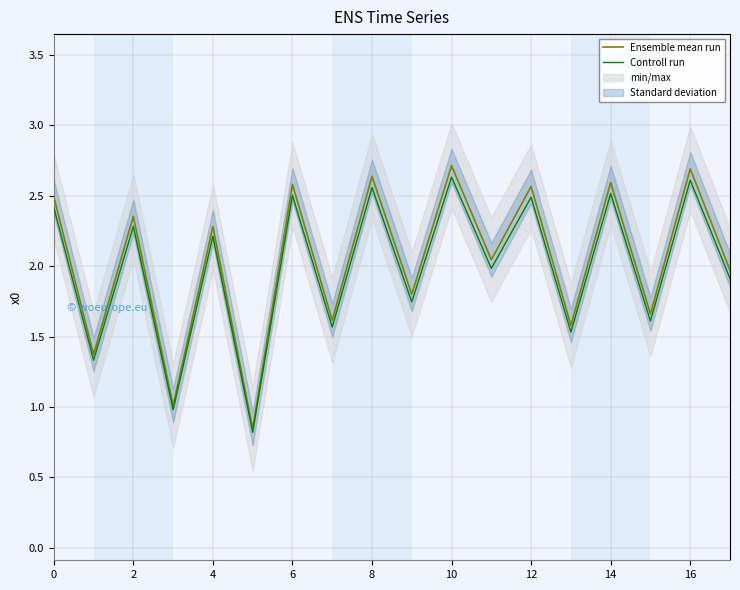

What is the difference between the second highest and second lowest values in the Ensemble mean run series?

1.7